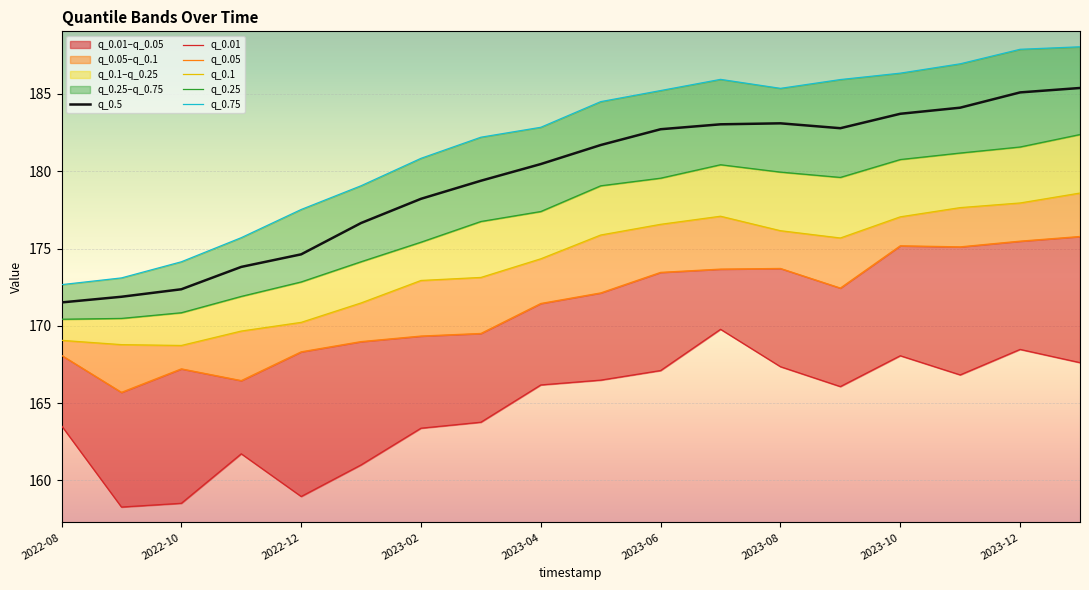

Is it true that q_0.5 equals 295.7 at 2022-08?

False